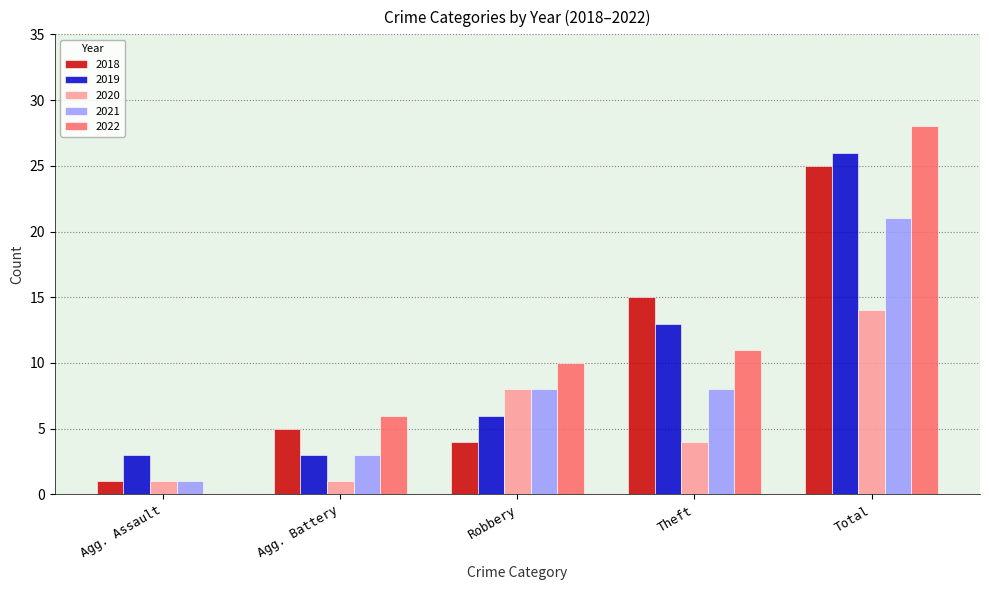

What is the spread (max minus min) of values at Total?

14